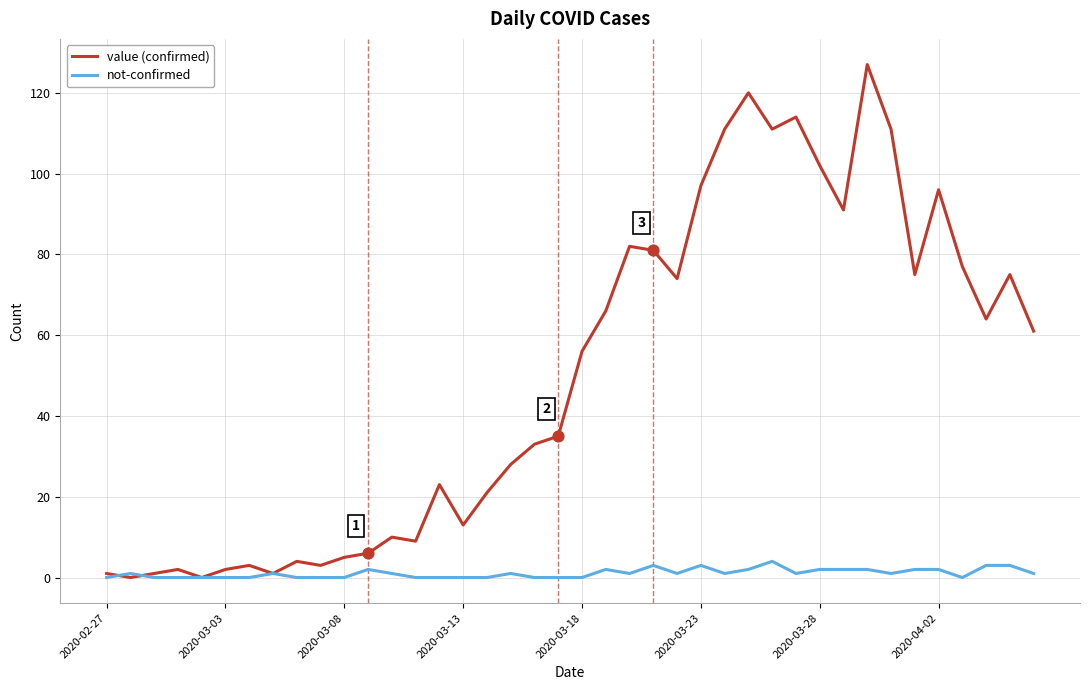

At how many categories does at least one series exceed 119?

2